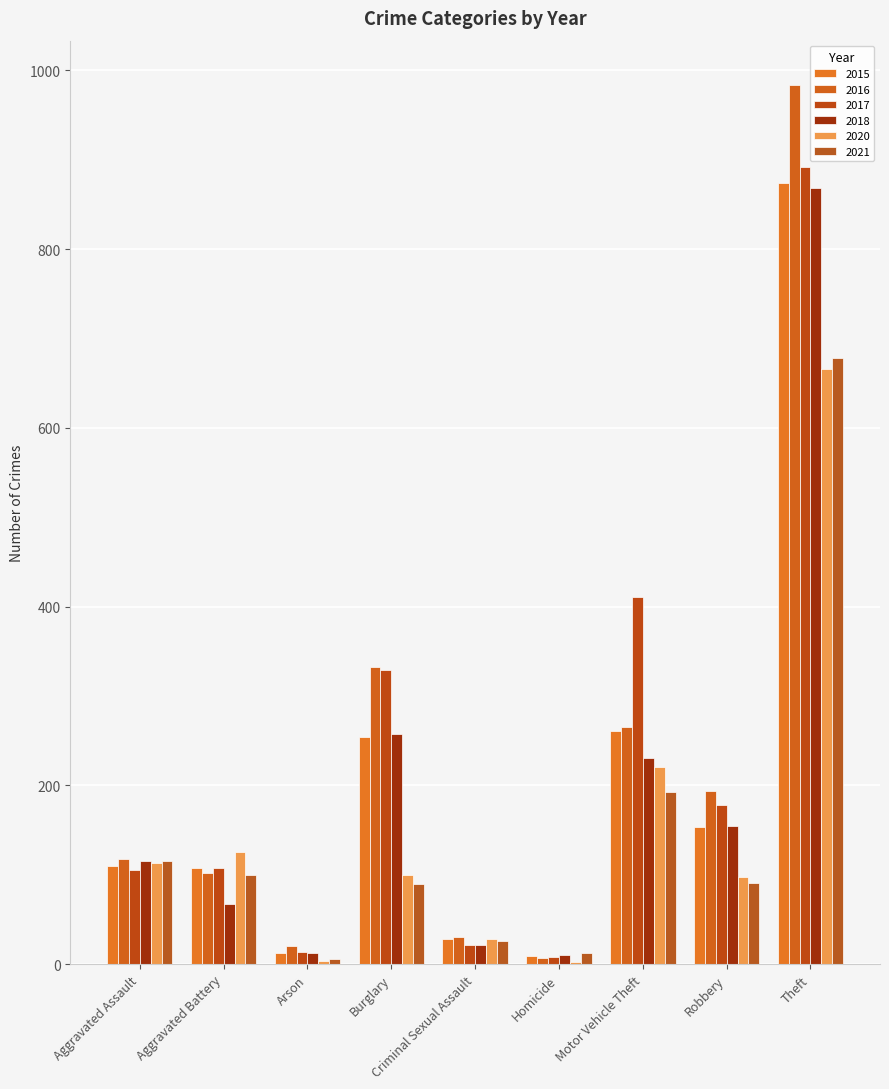

What is the spread (max minus min) of values at Aggravated Assault?

13